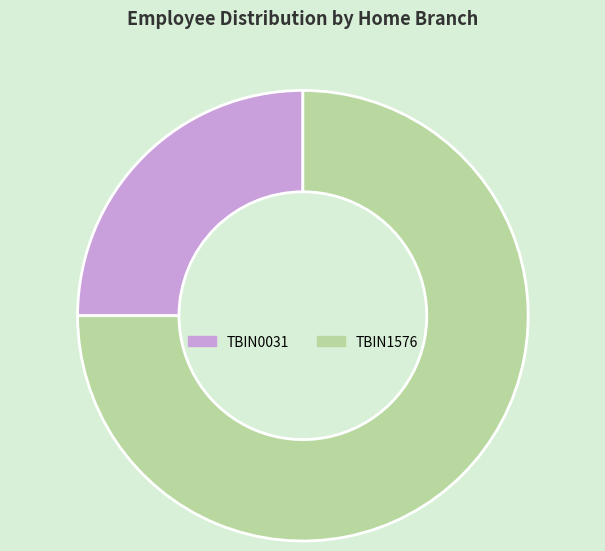

What is the smallest slice in the pie chart?

TBIN0031